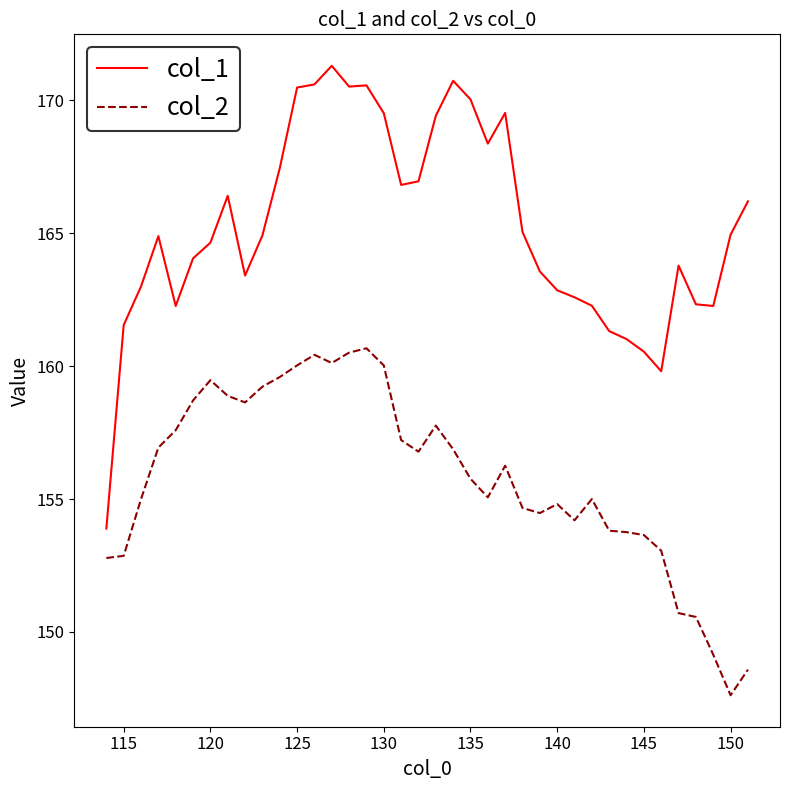

What is the average value of the col_2 series?

155.8